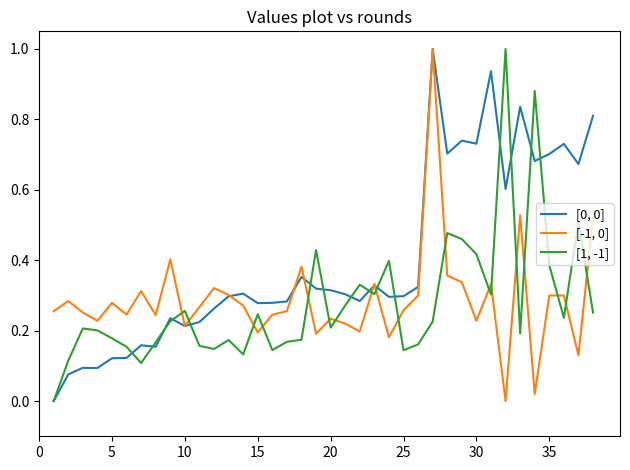

In [1, -1], how many points are higher than both neighbors (excluding endpoints)?

11